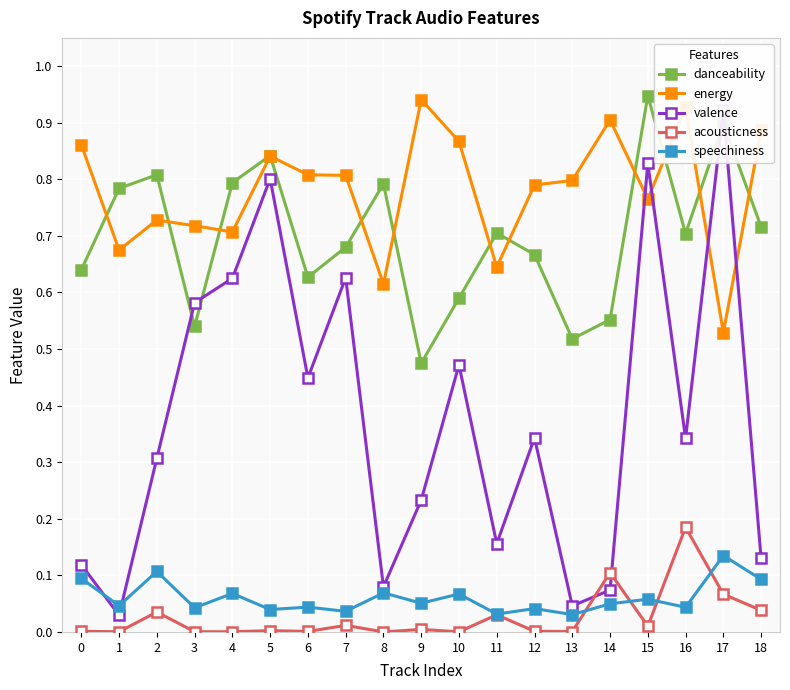

True or false: acousticness and energy cross at least once.

False